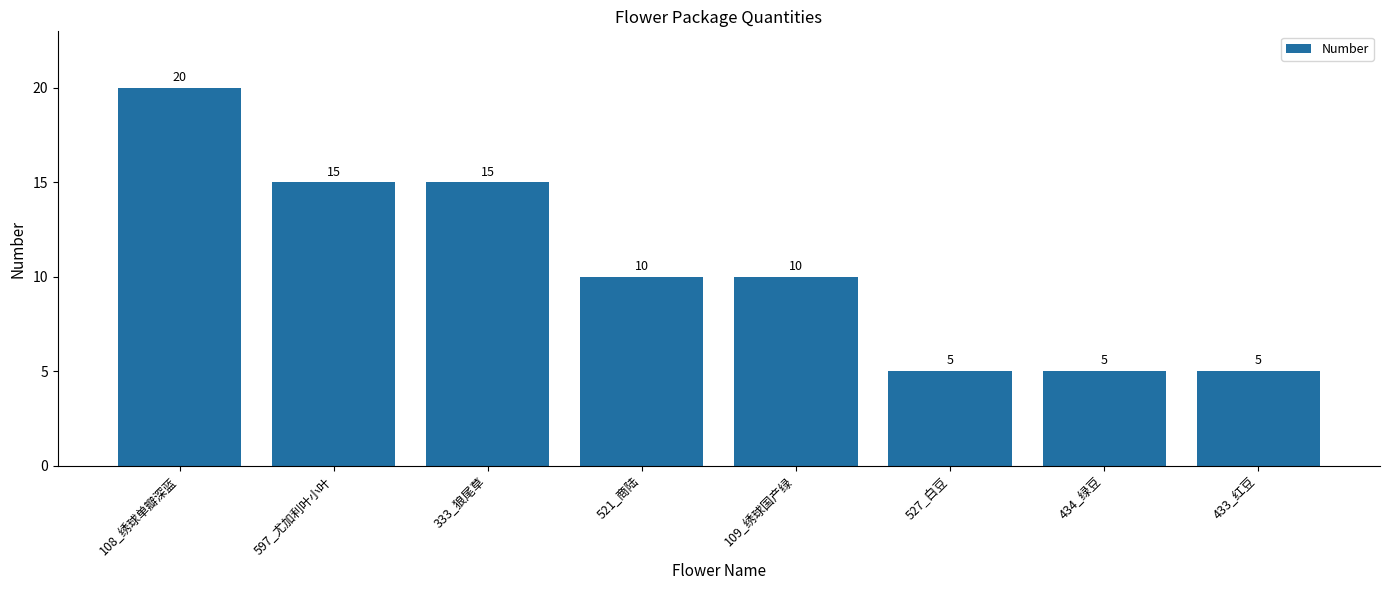

Count the number of data series in this chart.

1